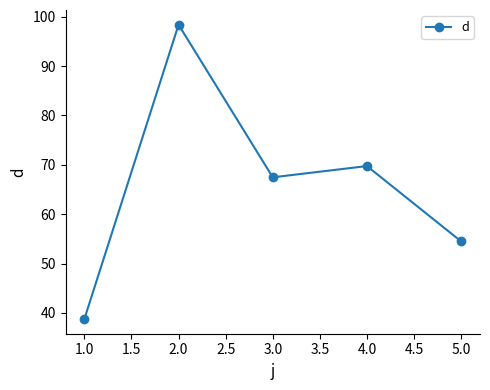

What is the average value?

65.8